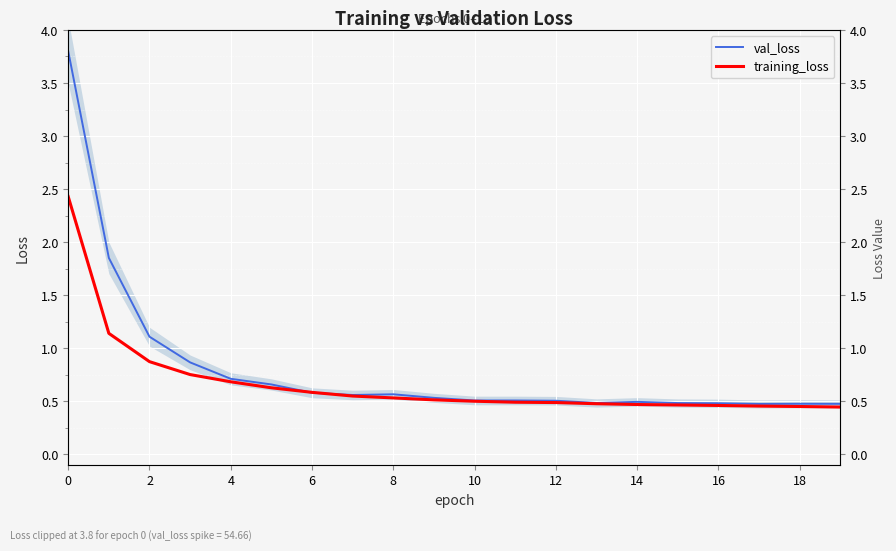

Is this an area chart (filled region under the line)?

No